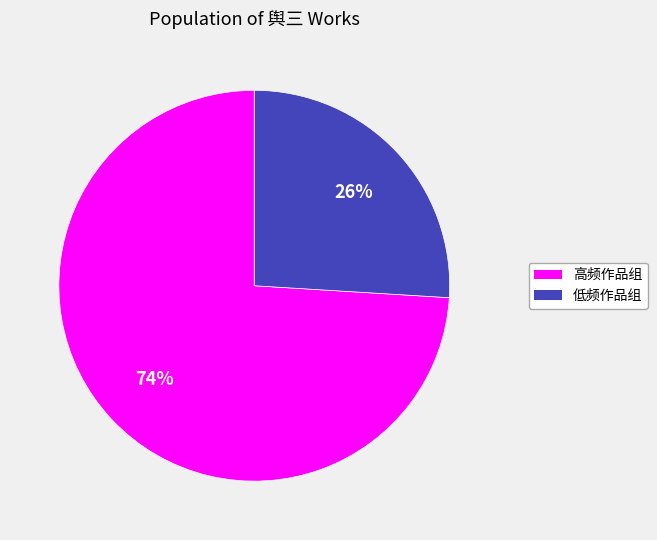

Is there a majority slice in this chart?

Yes